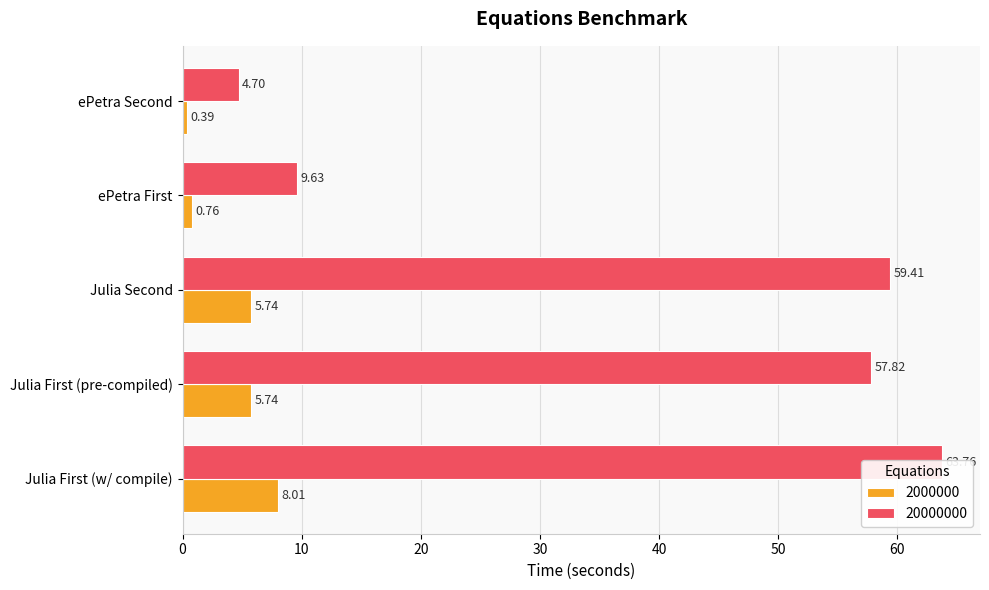

Which series has the largest total across all categories?

20000000